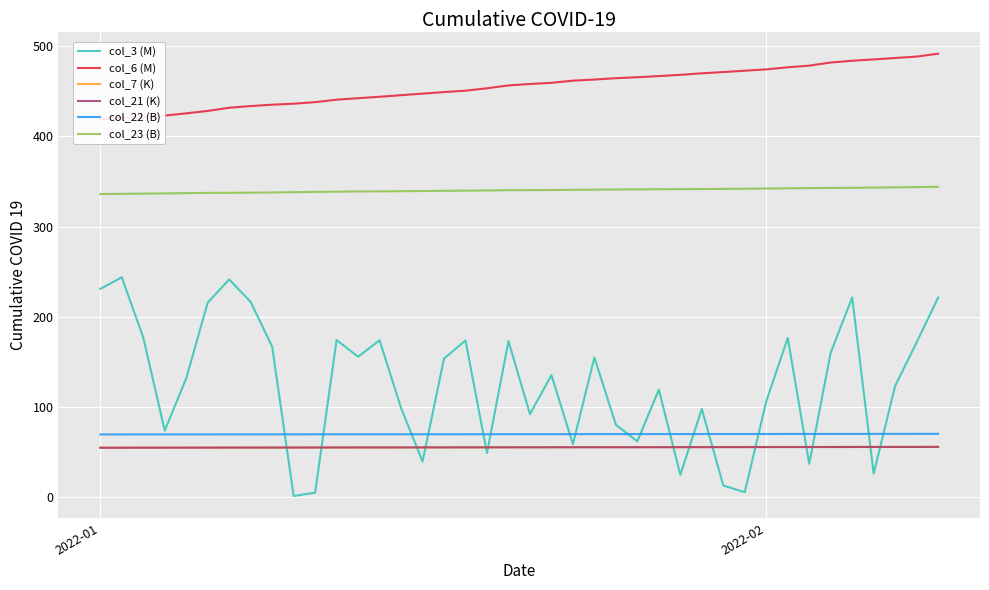

True or false: col_22 (B) and col_7 (K) cross at least once.

False